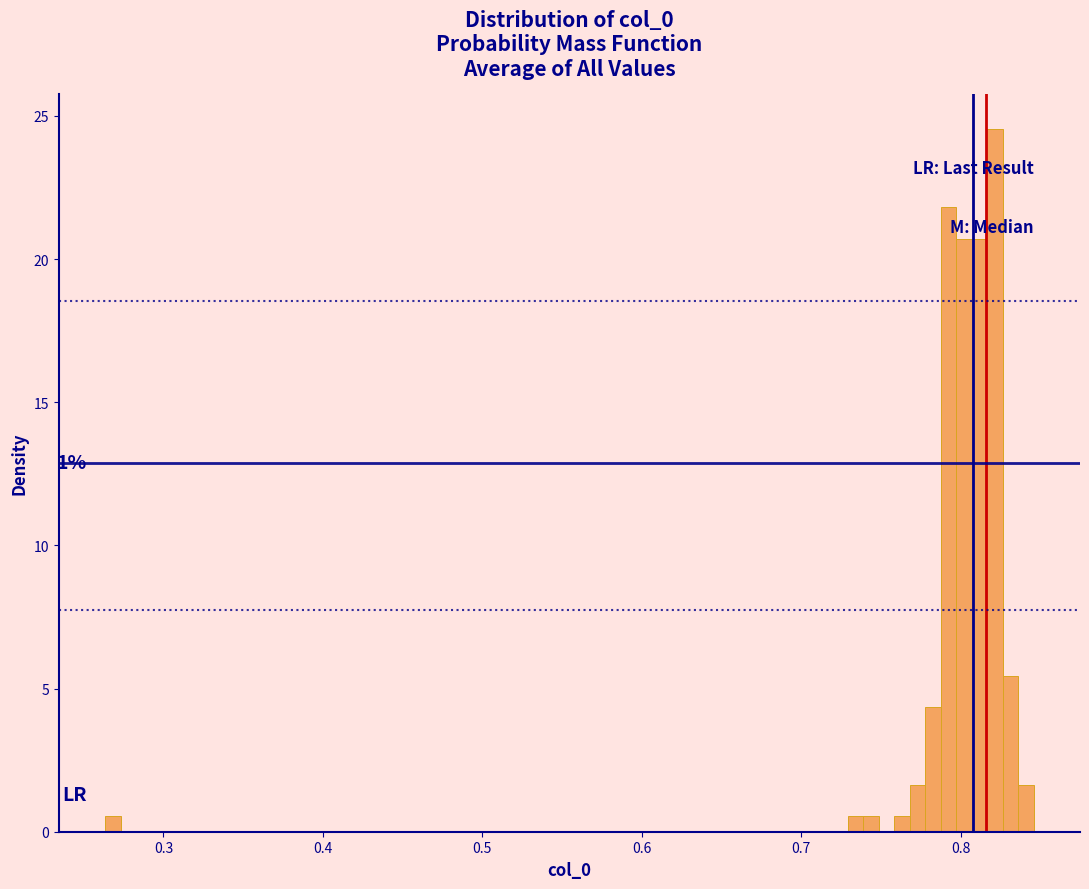

Read against the x-axis, roughly where is the centre of the tallest bar?

0.82